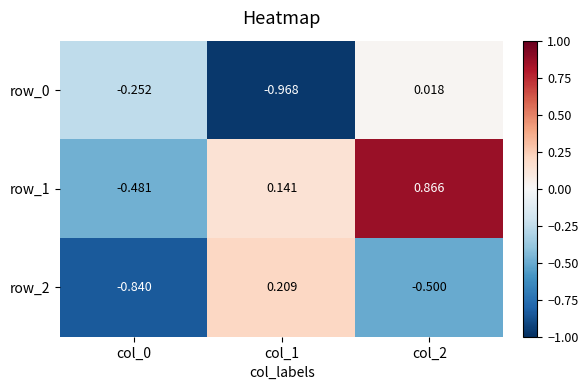

Is the value of row_0 at col_0 greater than the value of row_2 at col_0?

Yes